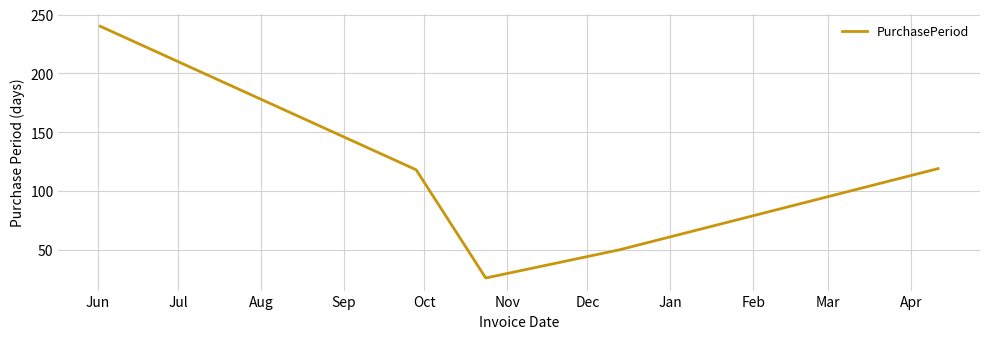

What is the sum of all values?

553